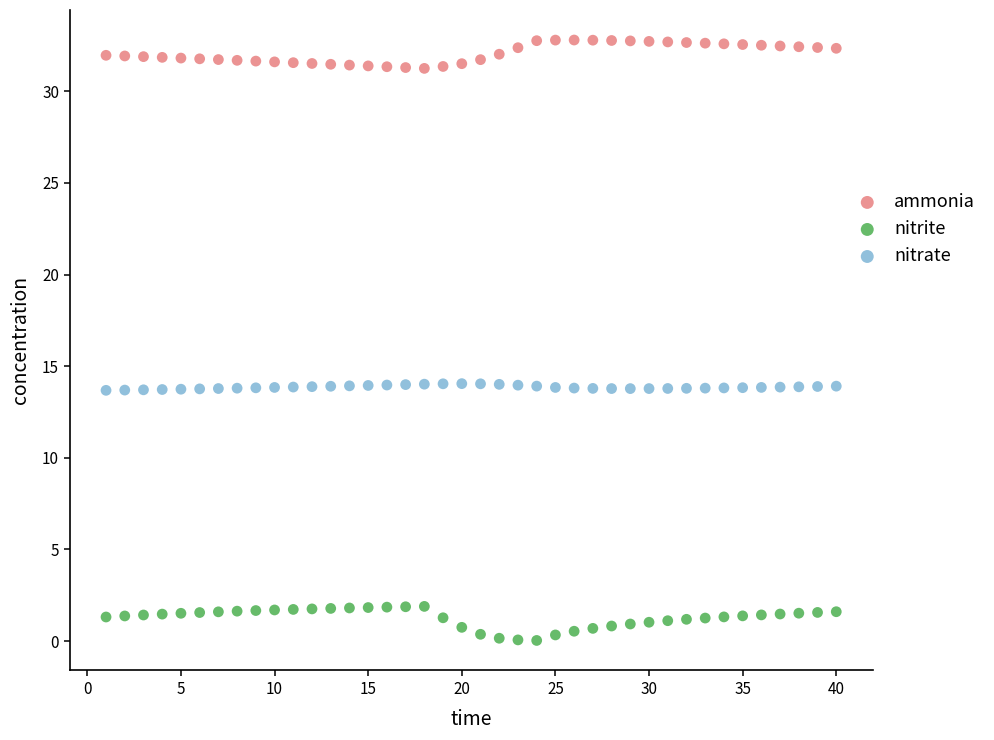

Which series has the widest spread of Y values?

nitrite